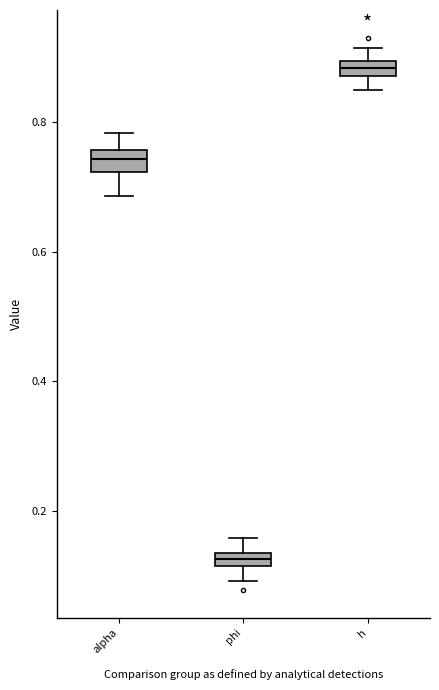

Which box's median line is the highest?

h